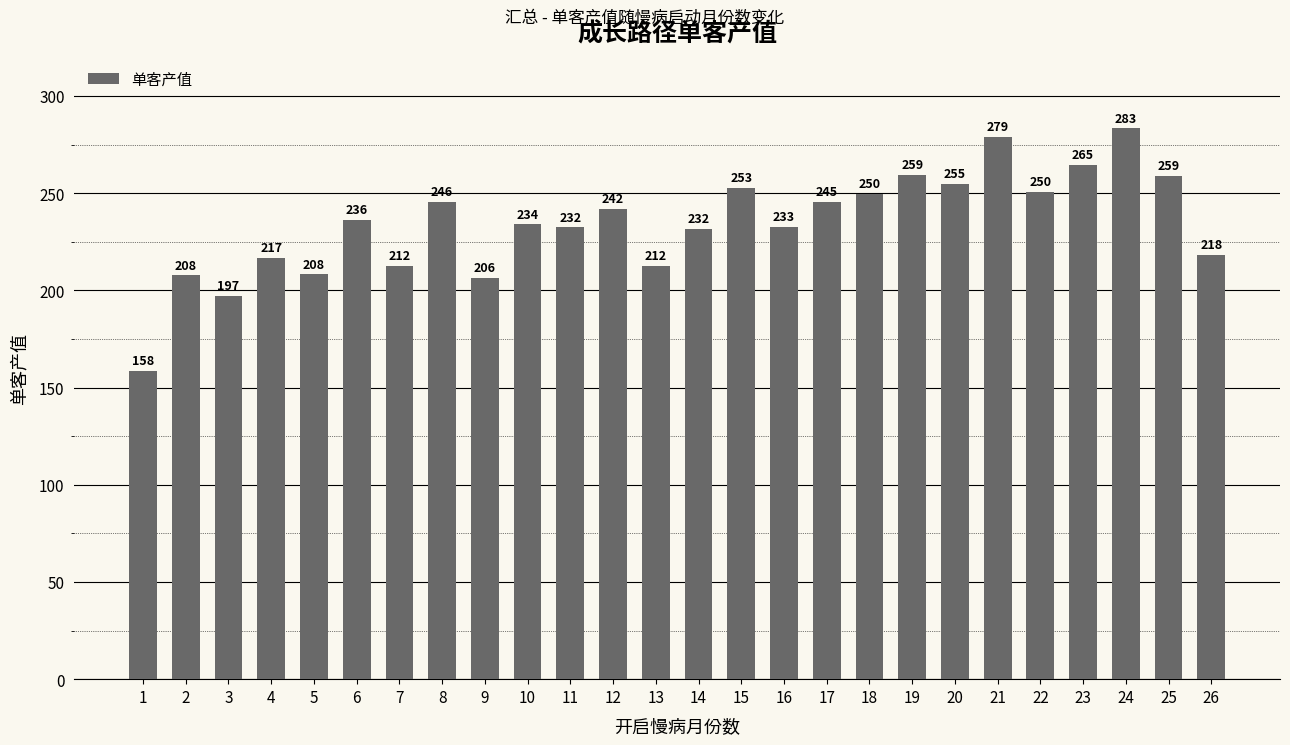

Between 22 and 12, which is larger?

22